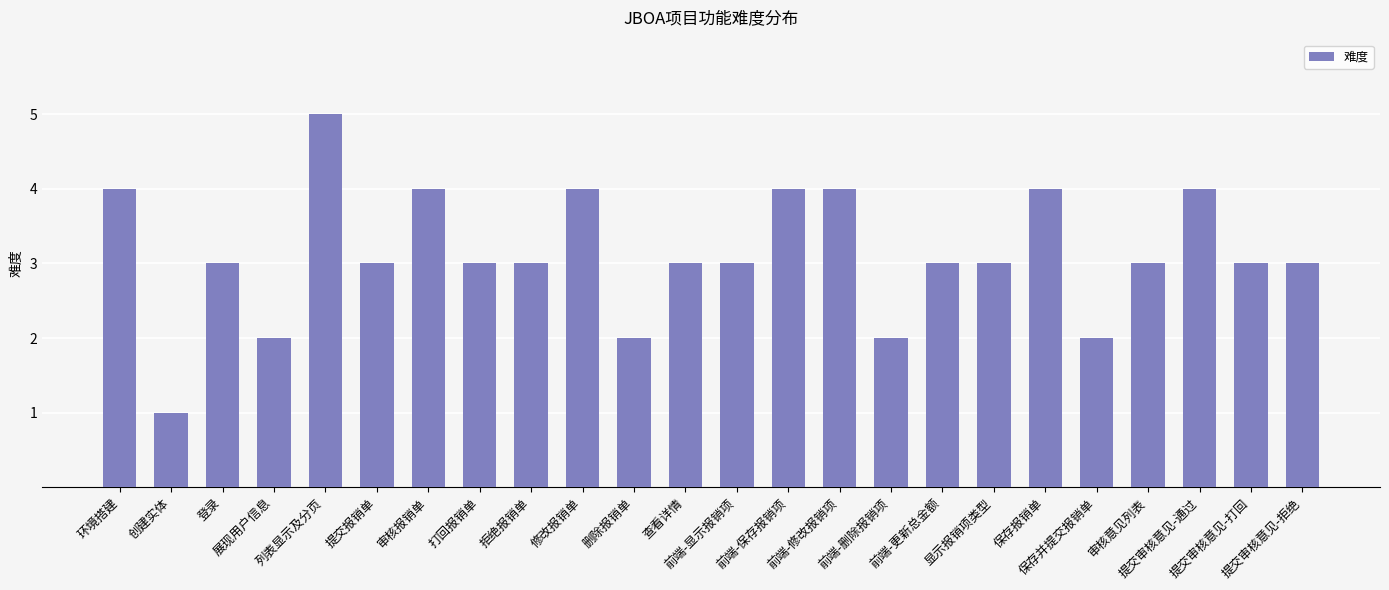

What is the change in value from 创建实体 to 保存报销单?

+3